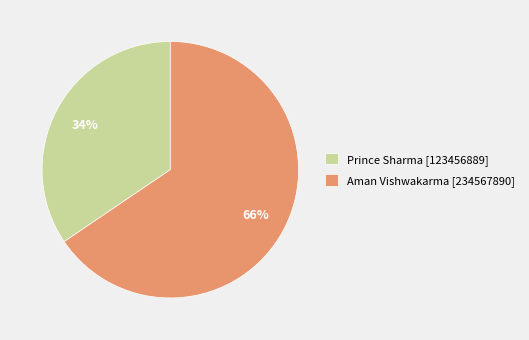

Between Prince Sharma and Aman Vishwakarma, which is larger?

Aman Vishwakarma